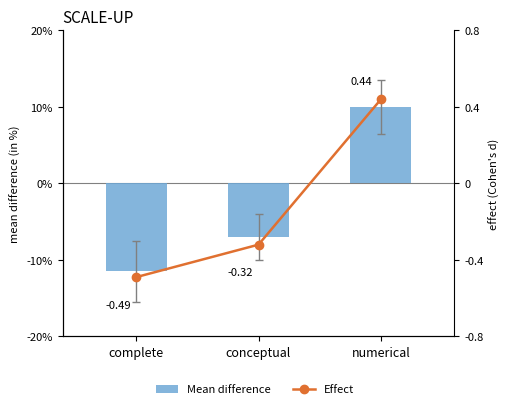

What is the label of the 1st bar from the left?

complete